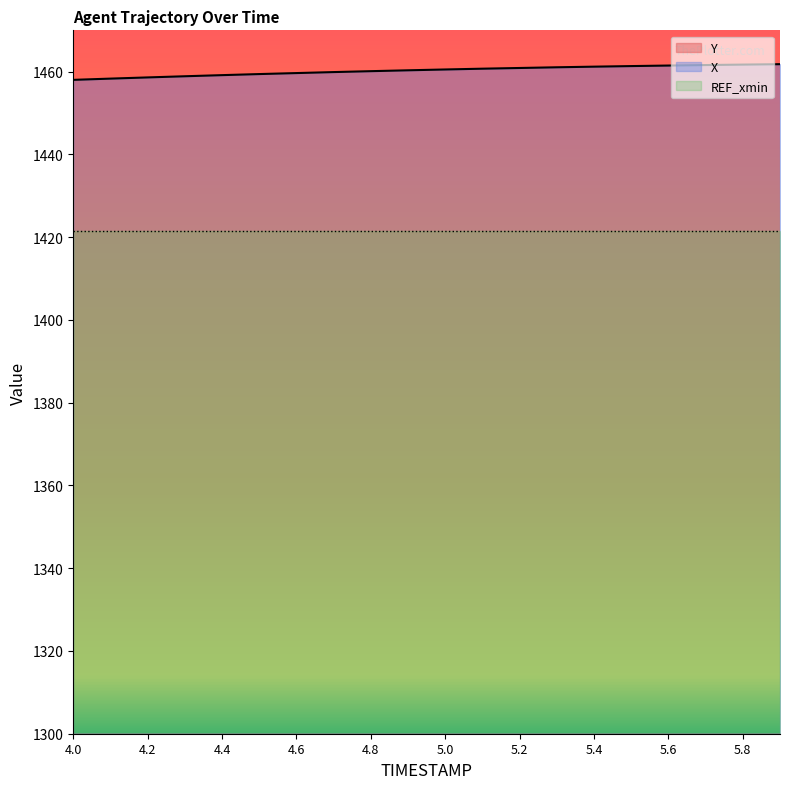

True or false: X has more than 0 interior local peaks.

False